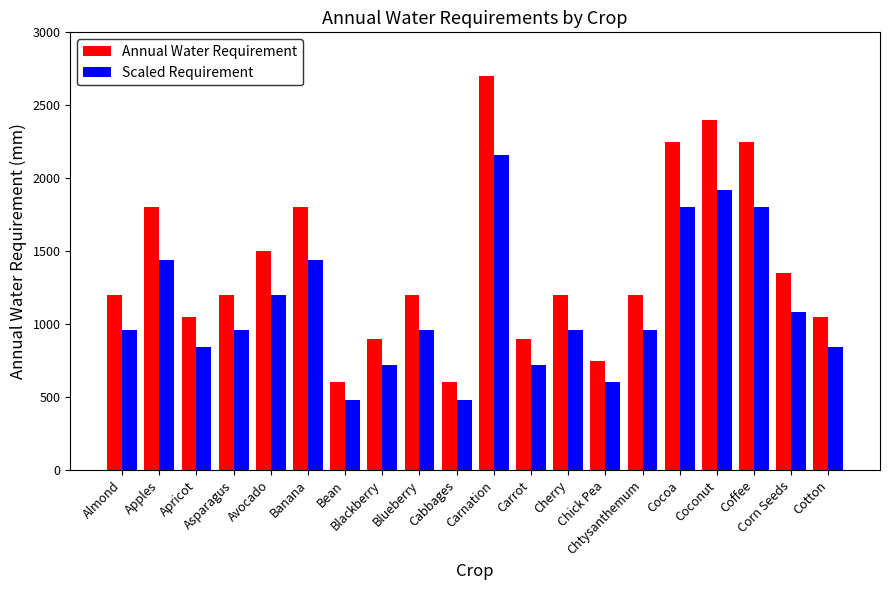

What is the greatest value displayed?

2700